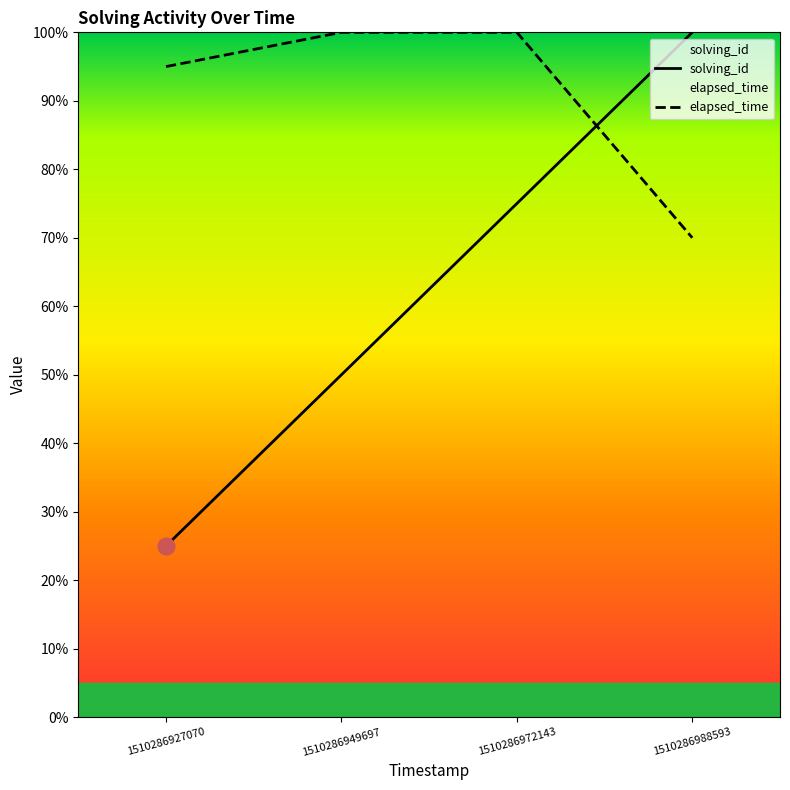

What is the maximum value shown in the chart?

100